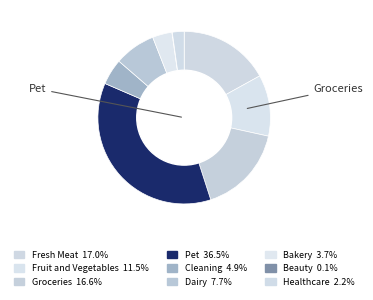

Is there a majority slice in this chart?

No